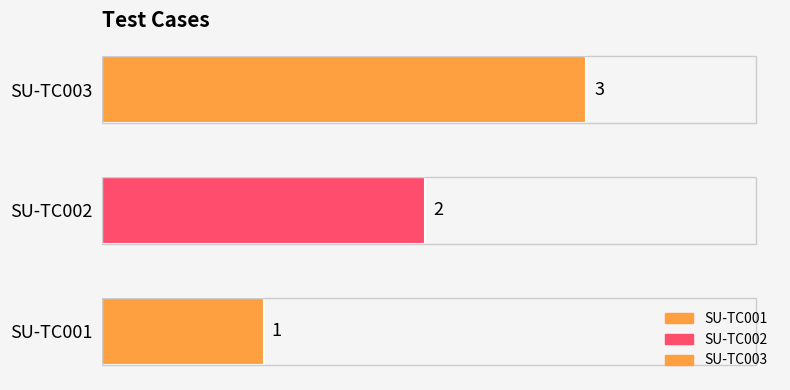

What is the maximum value shown in the chart?

3